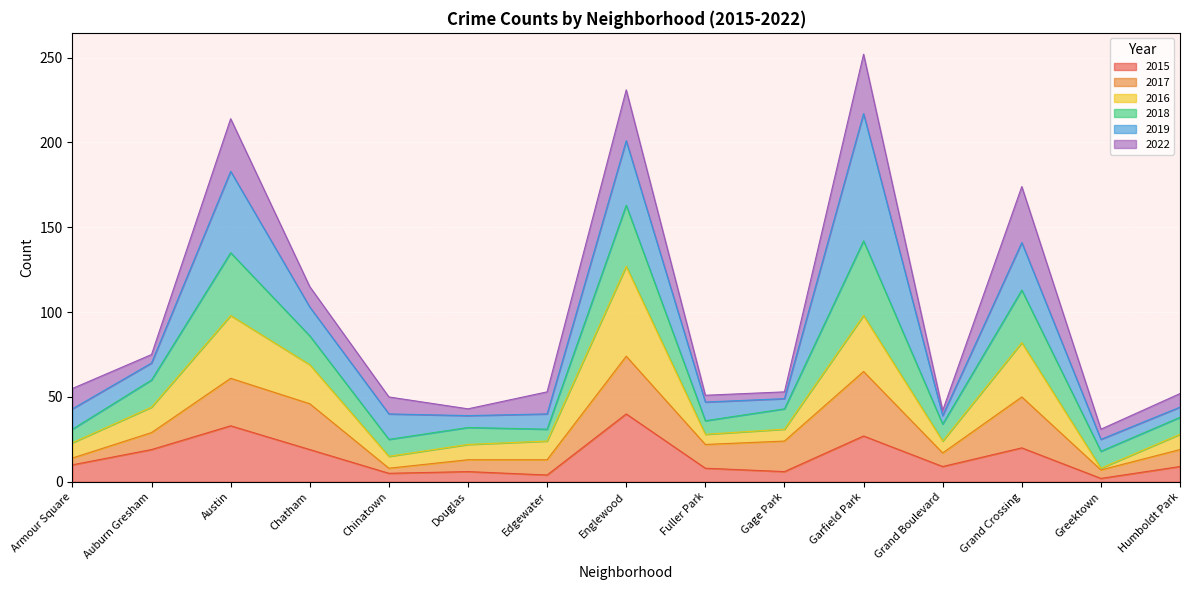

What is the maximum value for 2015?

40